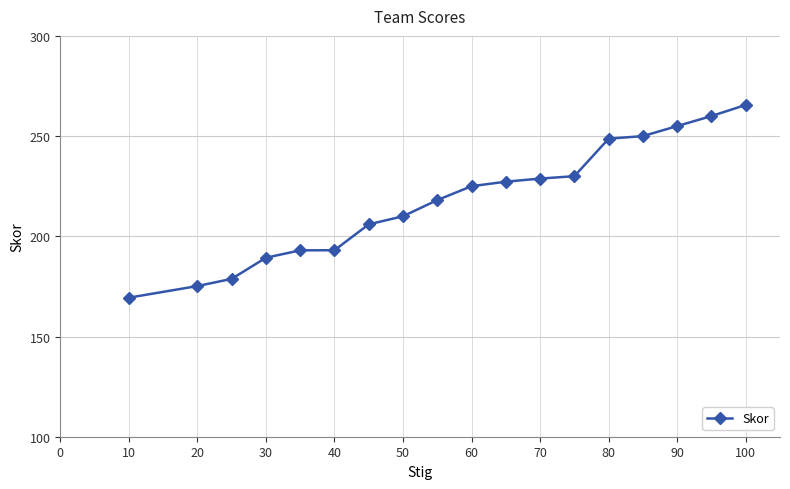

What is the smallest value displayed?

169.4